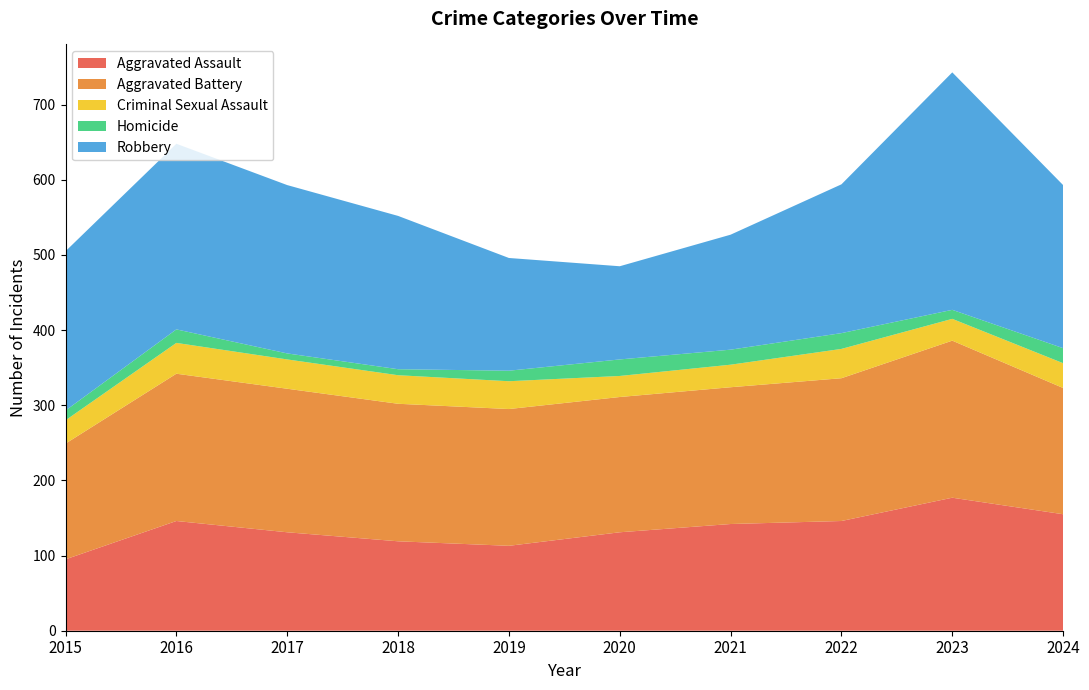

Reading left to right, list all the values displayed in this chart.

Aggravated Assault: 95	146	131	119	113	131	142	146	177	155
Aggravated Battery: 154	196	191	183	182	180	182	190	209	168
Criminal Sexual Assault: 31	41	39	38	37	28	30	39	29	33
Homicide: 13	18	8	8	14	22	20	21	12	20
Robbery: 212	247	224	204	150	124	153	198	316	217